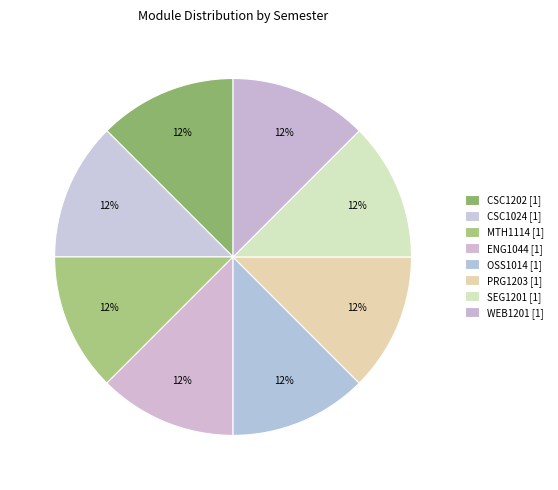

Between WEB1201 and SEG1201, which is larger?

WEB1201